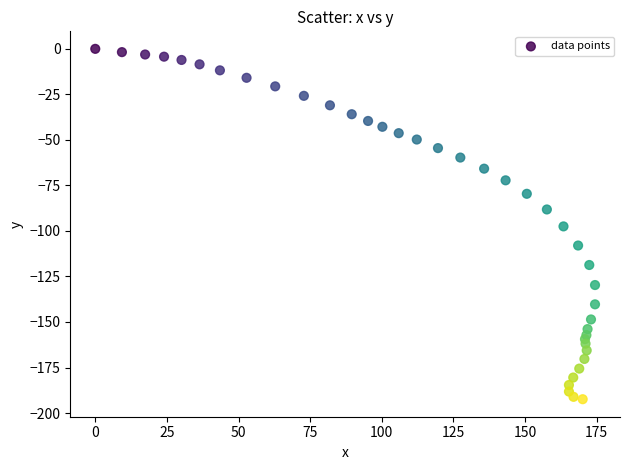

What is the range of Y values (max minus min)?

192.4